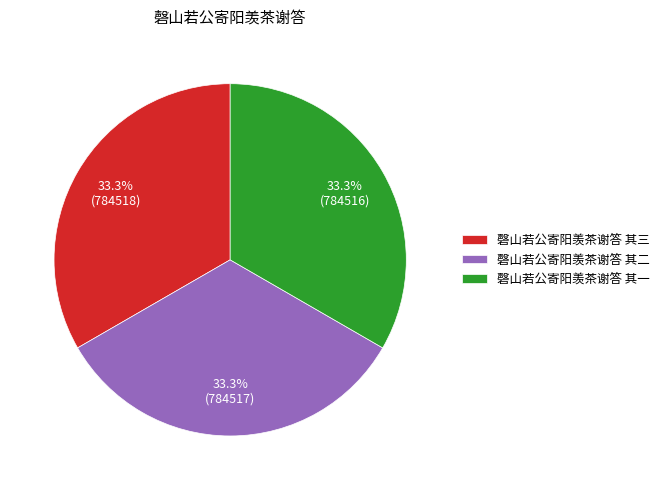

What is the ratio of the value at 磬山若公寄阳羡茶谢答 其一 to the value at 磬山若公寄阳羡茶谢答 其三?

1.0